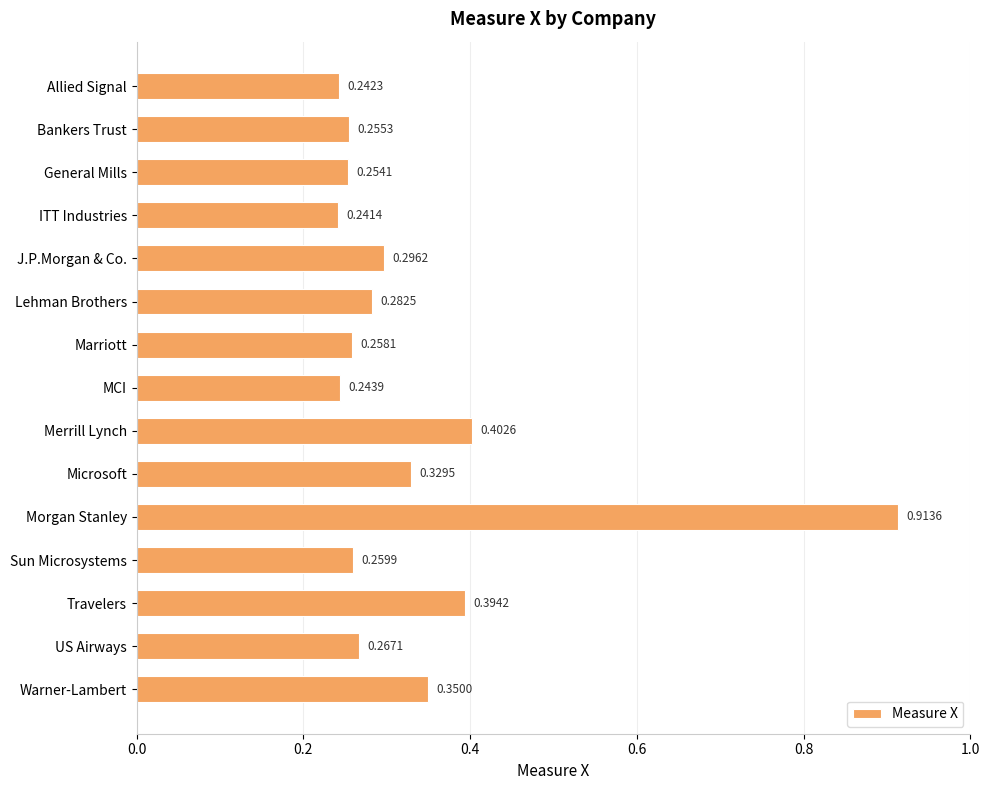

What is the label of the 5th bar from the bottom?

Morgan Stanley